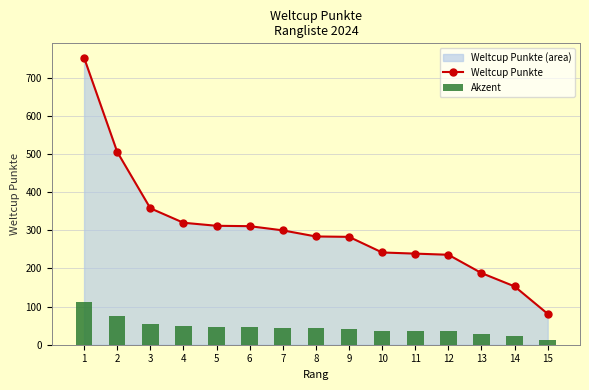

Reading right to left, extract all data points from this chart.

Weltcup Punkte: 15=81.0	14=153.0	13=188.0	12=236.0	11=239.0	10=242.0	9=283.0	8=284.0	7=300.0	6=311.0	5=312.0	4=320.0	3=358.0	2=506.0	1=753.0
Akzent: 15=12.2	14=22.9	13=28.2	12=35.4	11=35.9	10=36.3	9=42.4	8=42.6	7=45.0	6=46.6	5=46.8	4=48.0	3=53.7	2=75.9	1=113.0